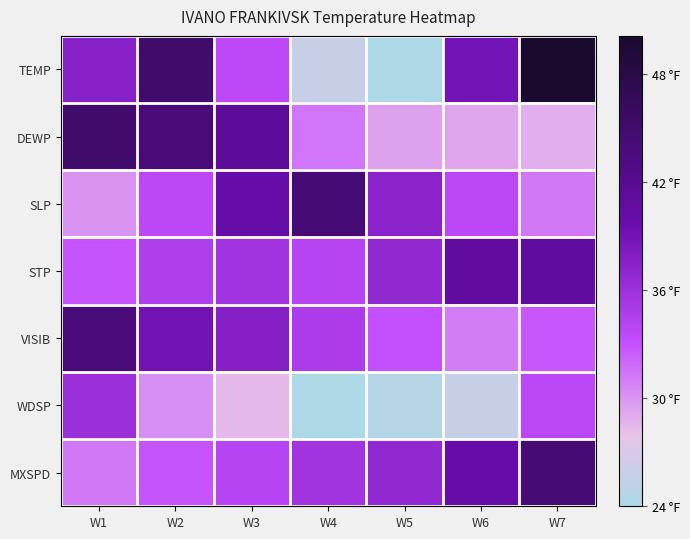

Count the number of categories in the chart.

7